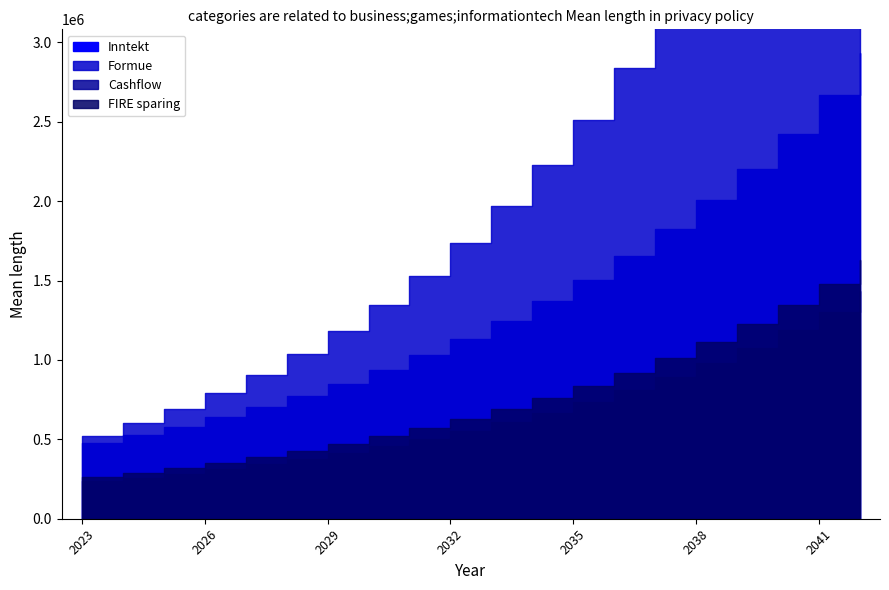

What is the spread (max minus min) of values at 2025?

407257.0